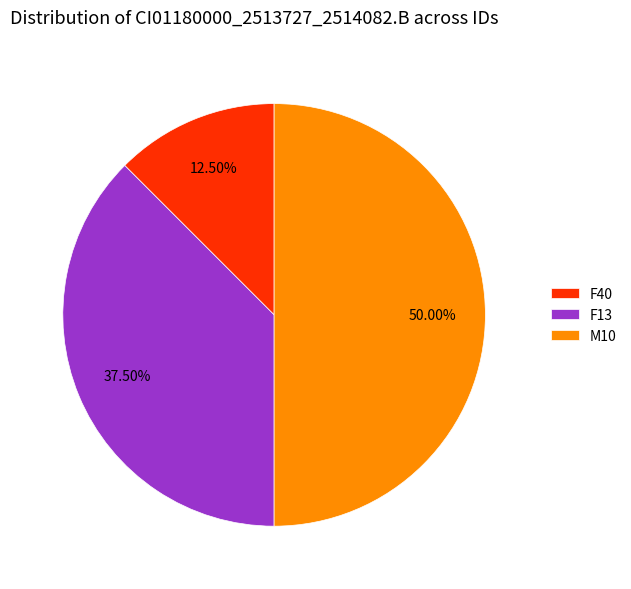

Count the number of slices in the pie.

3